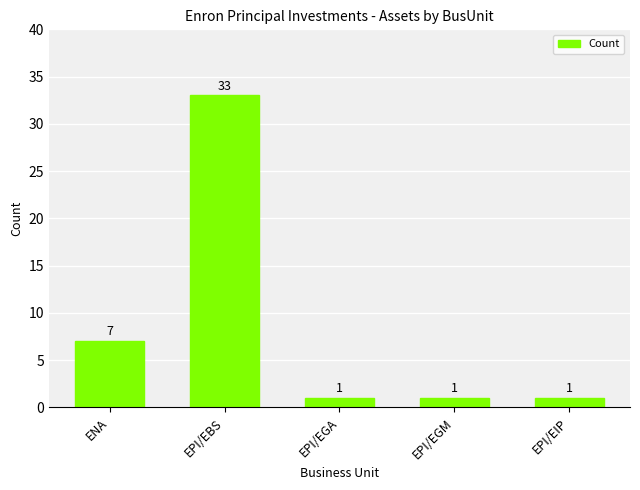

Approximately how many times larger is the value at EPI/EBS compared to EPI/EGA?

33.0